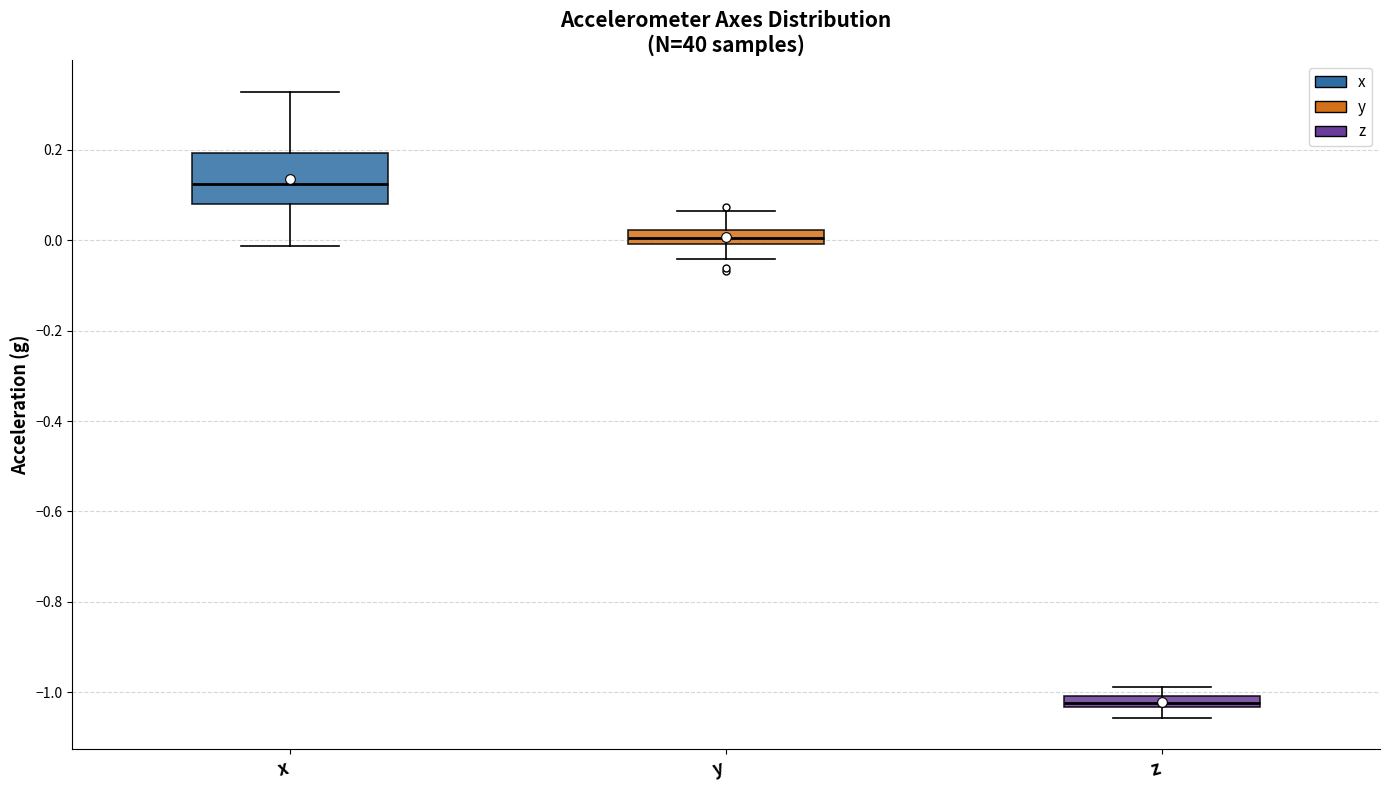

Where is the lower edge of the box for x on the y-axis? The values are not printed on the chart, so give them approximately, as read against the axis.

0.08